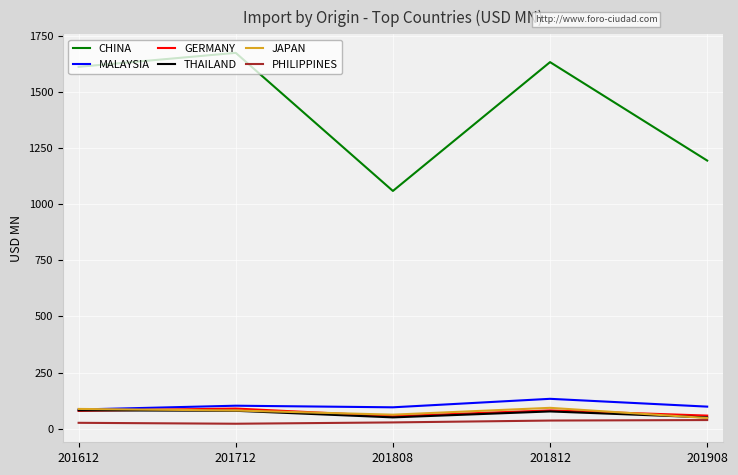

Which series changed the most between 201712 and 201808?

CHINA